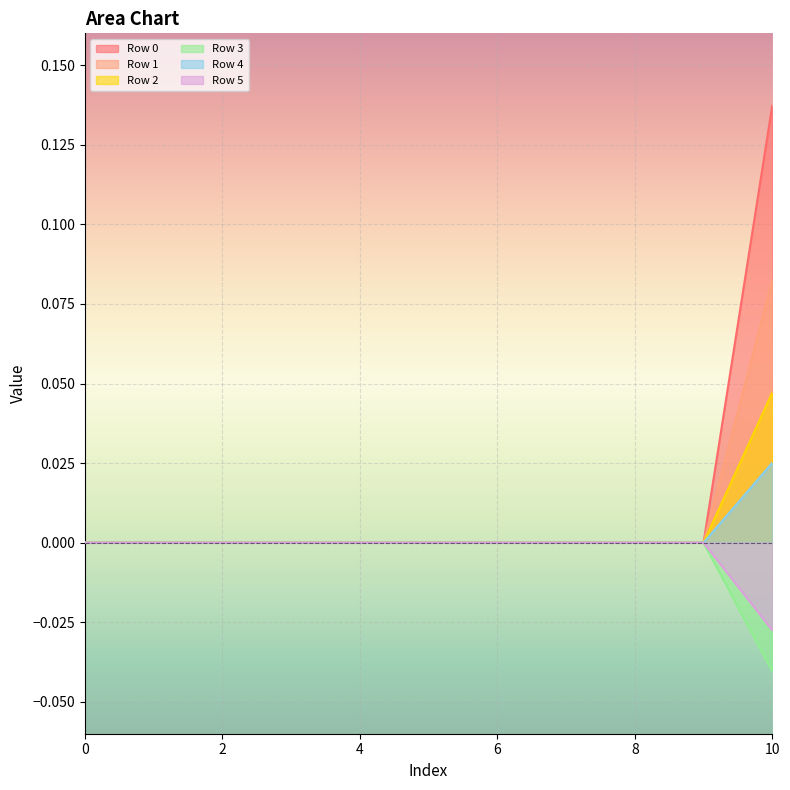

True or false: Row 0 and Row 1 intersect in this chart.

False